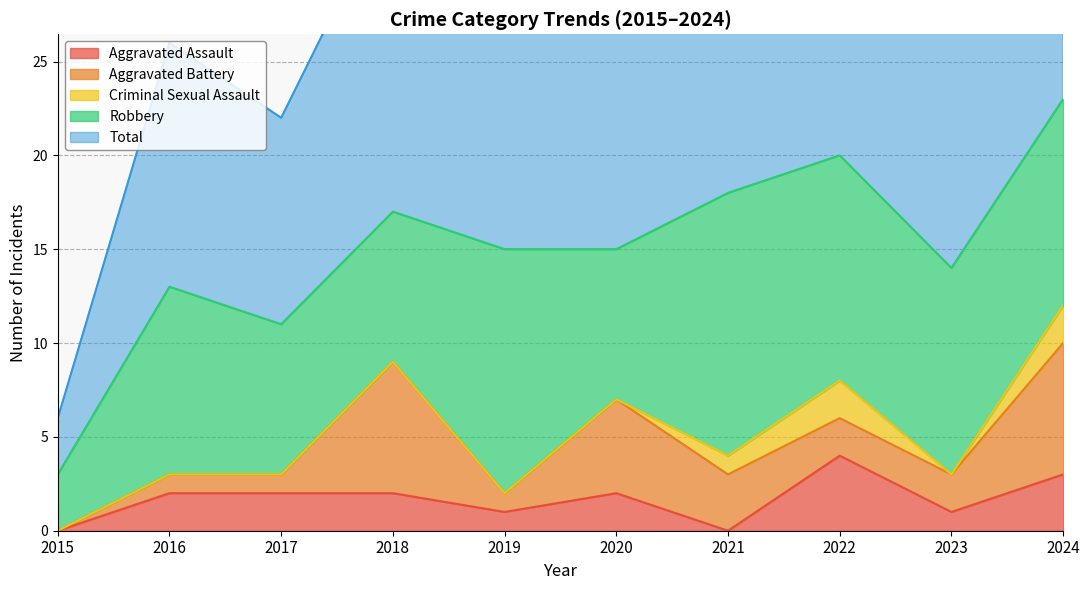

Reading left to right, what are all the values shown in this chart?

Aggravated Assault: 2015=0	2016=2	2017=2	2018=2	2019=1	2020=2	2021=0	2022=4	2023=1	2024=3
Aggravated Battery: 2015=0	2016=1	2017=1	2018=7	2019=1	2020=5	2021=3	2022=2	2023=2	2024=7
Criminal Sexual Assault: 2015=0	2016=0	2017=0	2018=0	2019=0	2020=0	2021=1	2022=2	2023=0	2024=2
Robbery: 2015=3	2016=10	2017=8	2018=8	2019=13	2020=8	2021=14	2022=12	2023=11	2024=11
Total: 2015=3	2016=13	2017=11	2018=17	2019=15	2020=15	2021=18	2022=20	2023=14	2024=23